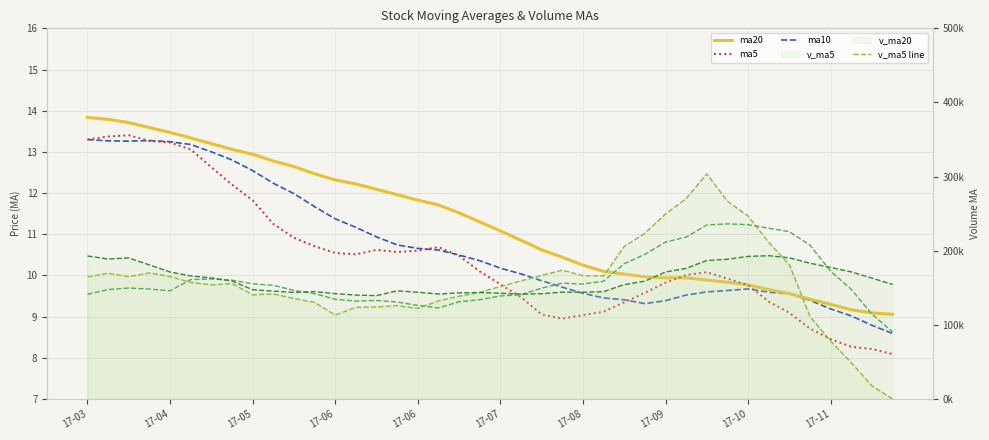

What is the maximum value shown in the chart?

303670.7